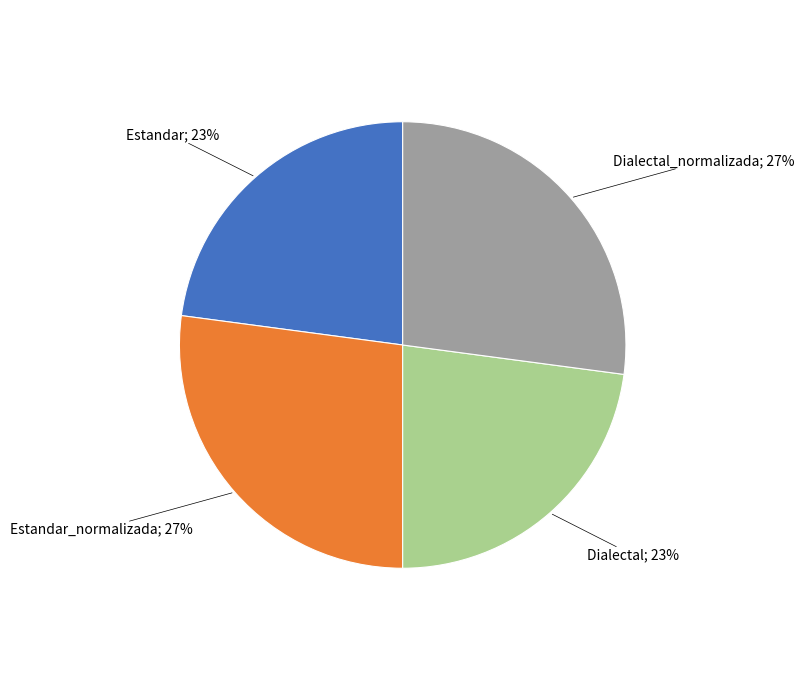

Is it true that Dialectal_normalizada is 27% of the pie?

True